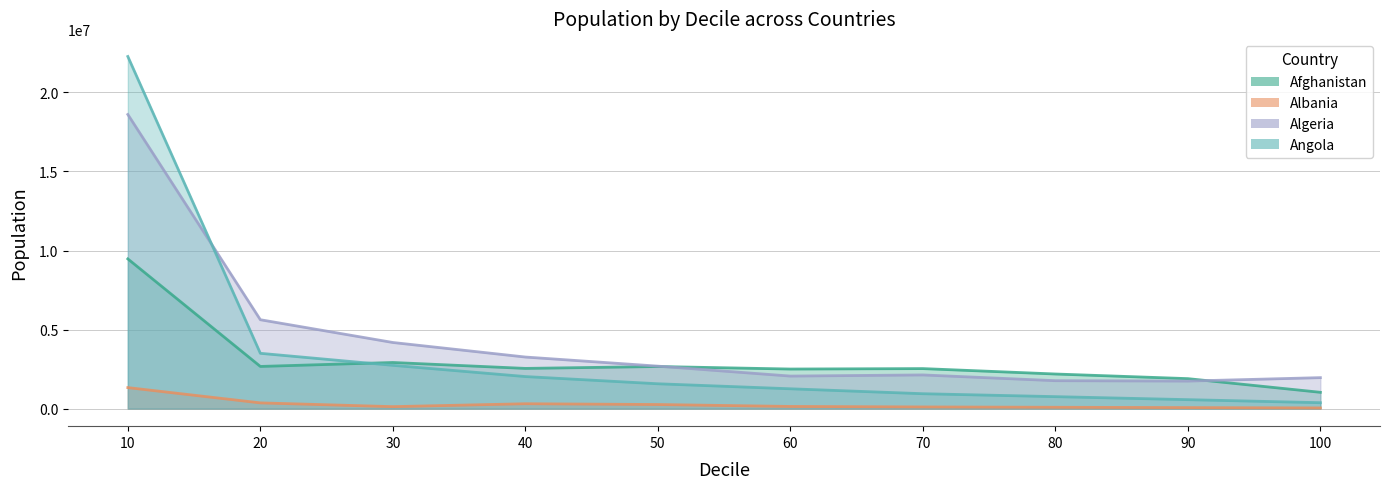

Where does the Afghanistan series first go above 2540871?

10